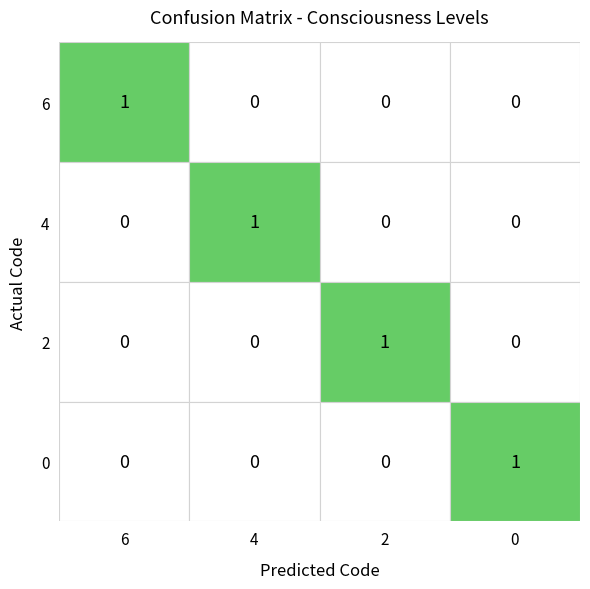

Rank the series at 2 from highest to lowest value.

2, 6, 4, 0